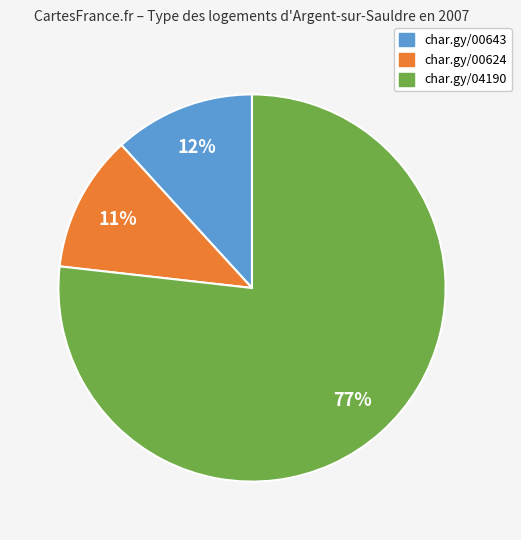

Does any single category account for the majority?

Yes